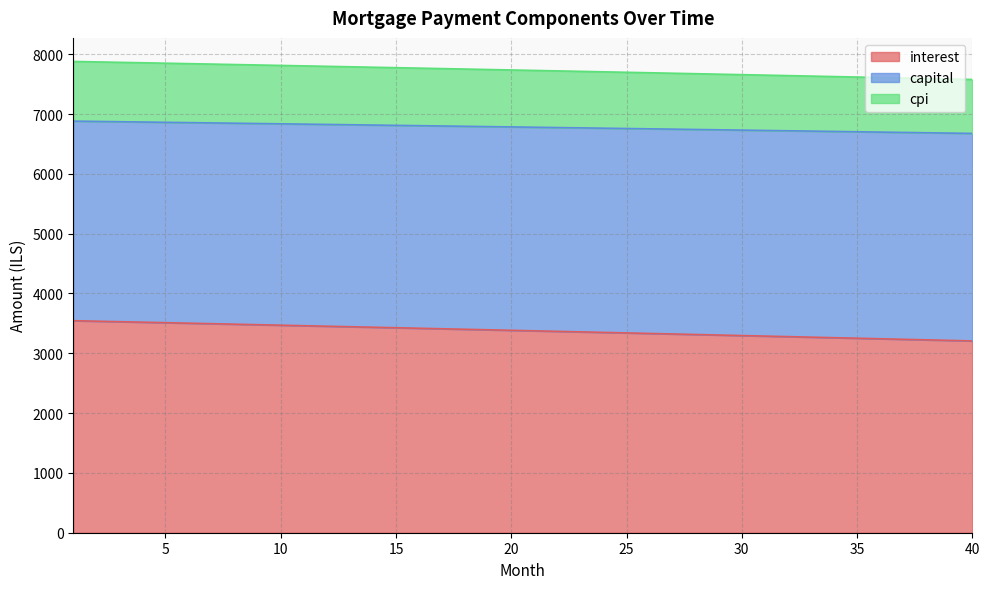

Rank the series at 15 from highest to lowest value.

capital, cpi, interest